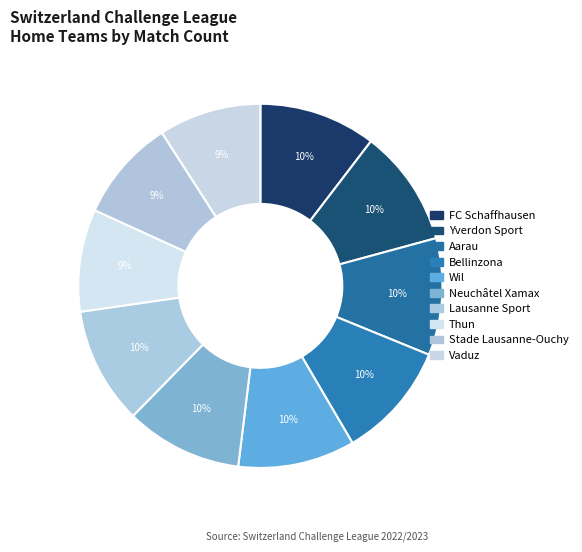

How many slices are in this pie chart?

10